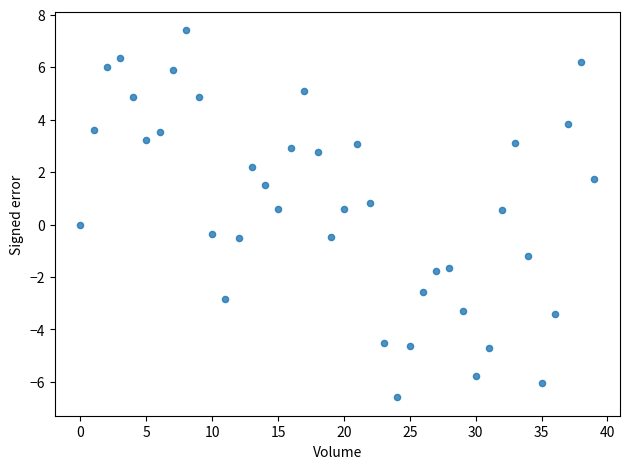

What is the range of Y values (max minus min)?

14.0